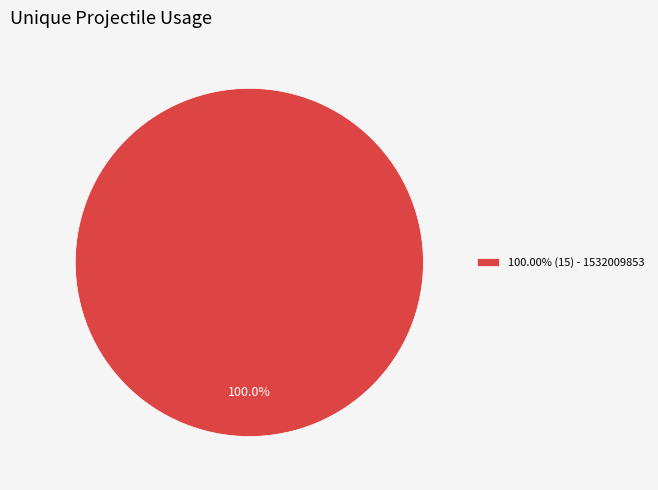

Is there any slice that represents more than half of the pie?

Yes